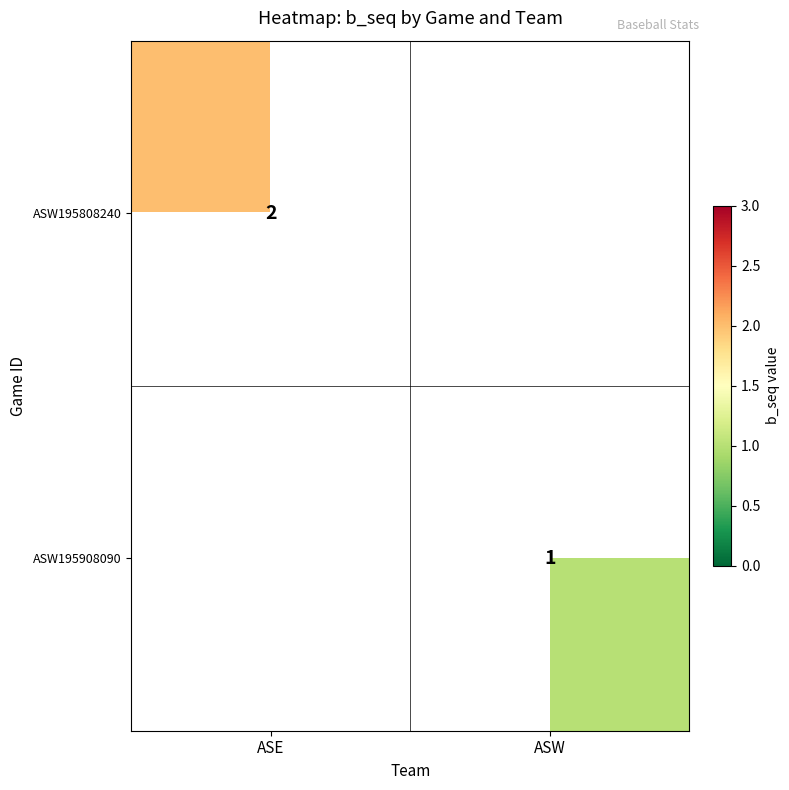

Is it true that ASW195908090 equals 1 at ASW?

True